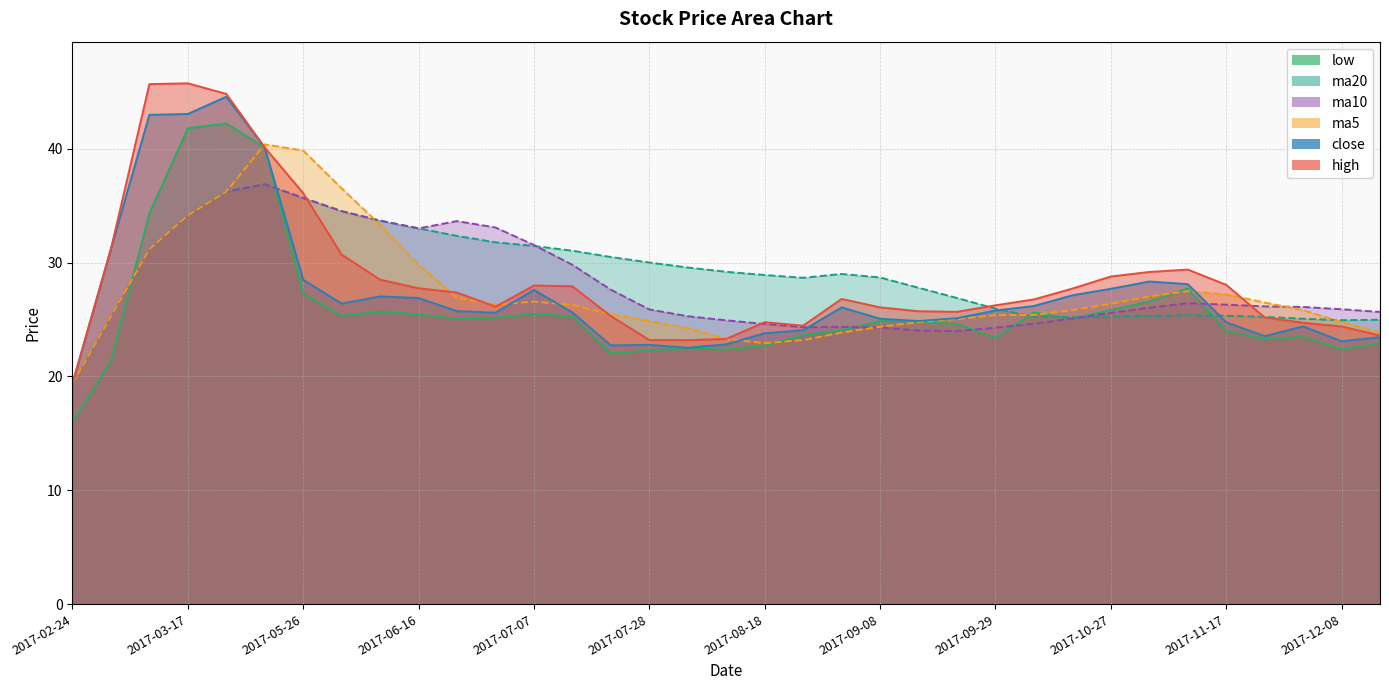

What is the minimum value shown in the chart?

16.0